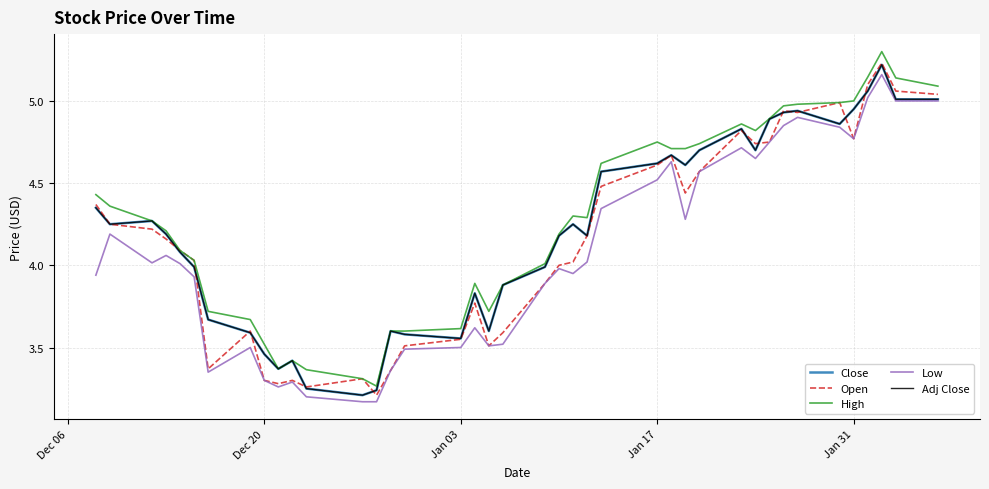

Is this an area chart (filled region under the line)?

No